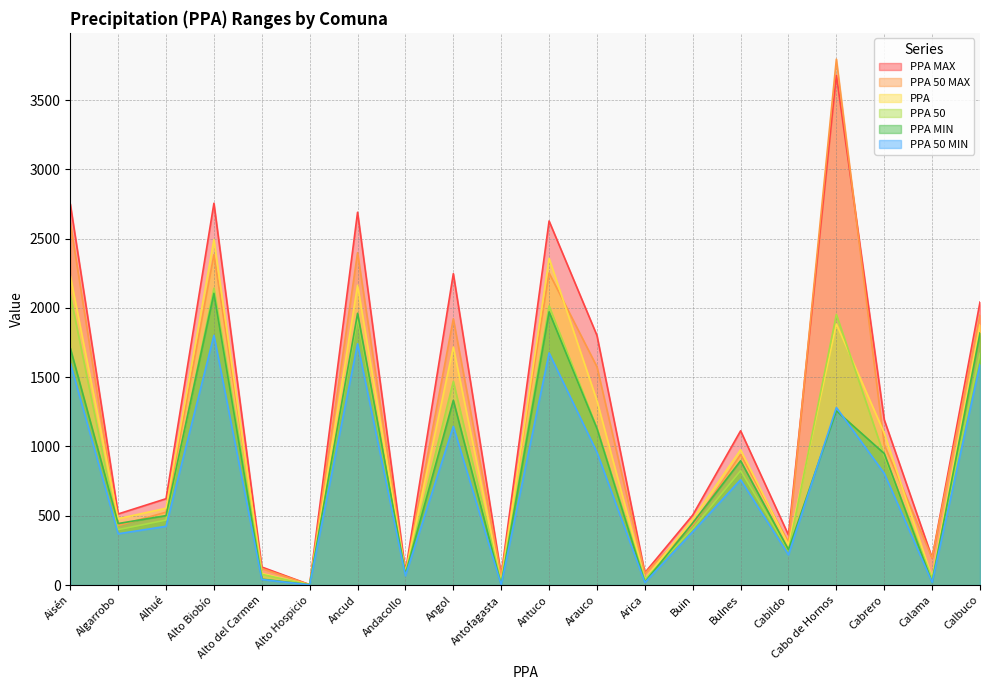

Reading left to right, extract all data points from this chart.

PPA MAX: Aisén=2750	Algarrobo=513	Alhué=623	Alto Biobío=2755	Alto del Carmen=130	Alto Hospicio=3	Ancud=2690	Andacollo=98	Angol=2247	Antofagasta=72	Antuco=2627	Arauco=1801	Arica=89	Buin=505	Bulnes=1113	Cabildo=361	Cabo de Hornos=3679	Cabrero=1193	Calama=196	Calbuco=2042
PPA 50 MAX: Aisén=2615	Algarrobo=429	Alhué=526	Alto Biobío=2384	Alto del Carmen=119	Alto Hospicio=3	Ancud=2398	Andacollo=85	Angol=1921	Antofagasta=68	Antuco=2252	Arauco=1575	Arica=84	Buin=433	Bulnes=942	Cabildo=309	Cabo de Hornos=3795	Cabrero=1013	Calama=195	Calbuco=1948
PPA: Aisén=2232	Algarrobo=479	Alhué=554	Alto Biobío=2493	Alto del Carmen=84	Alto Hospicio=2	Ancud=2163	Andacollo=88	Angol=1717	Antofagasta=18	Antuco=2358	Arauco=1330	Arica=43	Buin=476	Bulnes=976	Cabildo=290	Cabo de Hornos=1884	Cabrero=1097	Calama=51	Calbuco=1877
PPA 50: Aisén=2094	Algarrobo=400	Alhué=469	Alto Biobío=2142	Alto del Carmen=77	Alto Hospicio=2	Ancud=1927	Andacollo=76	Angol=1470	Antofagasta=16	Antuco=2014	Arauco=1131	Arica=40	Buin=407	Bulnes=826	Cabildo=249	Cabo de Hornos=1953	Cabrero=932	Calama=49	Calbuco=1671
PPA MIN: Aisén=1710	Algarrobo=444	Alhué=501	Alto Biobío=2105	Alto del Carmen=43	Alto Hospicio=2	Ancud=1961	Andacollo=78	Angol=1333	Antofagasta=2	Antuco=1971	Arauco=1129	Arica=21	Buin=448	Bulnes=897	Cabildo=255	Cabo de Hornos=1257	Cabrero=949	Calama=19	Calbuco=1819
PPA 50 MIN: Aisén=1602	Algarrobo=370	Alhué=424	Alto Biobío=1802	Alto del Carmen=40	Alto Hospicio=1	Ancud=1741	Andacollo=67	Angol=1145	Antofagasta=1	Antuco=1675	Arauco=958	Arica=18	Buin=384	Bulnes=760	Cabildo=218	Cabo de Hornos=1281	Cabrero=806	Calama=19	Calbuco=1592